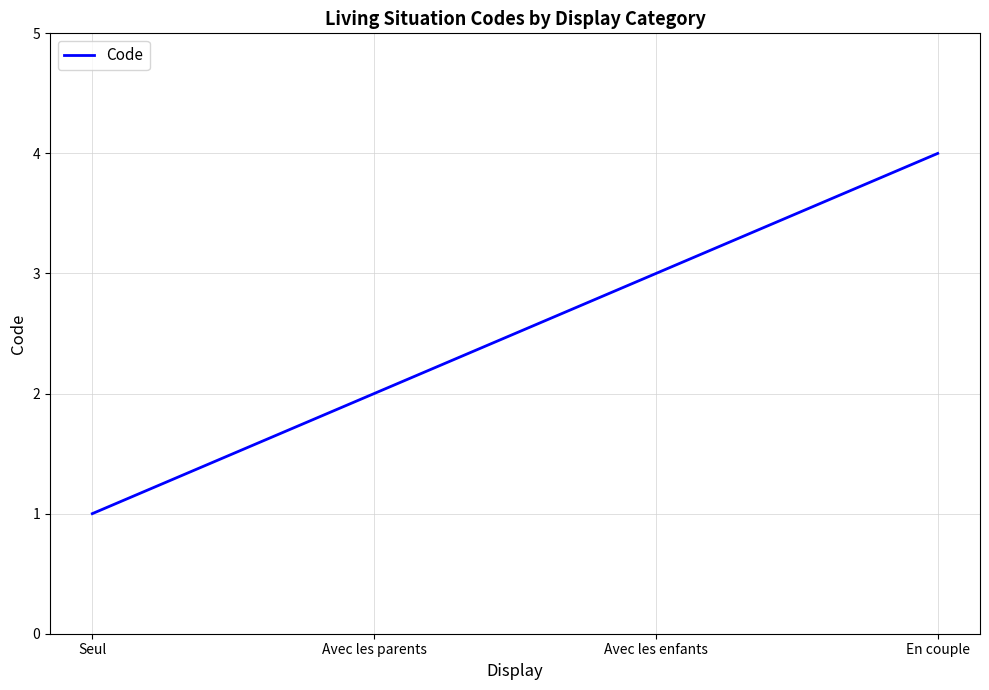

What is the smallest value displayed?

1